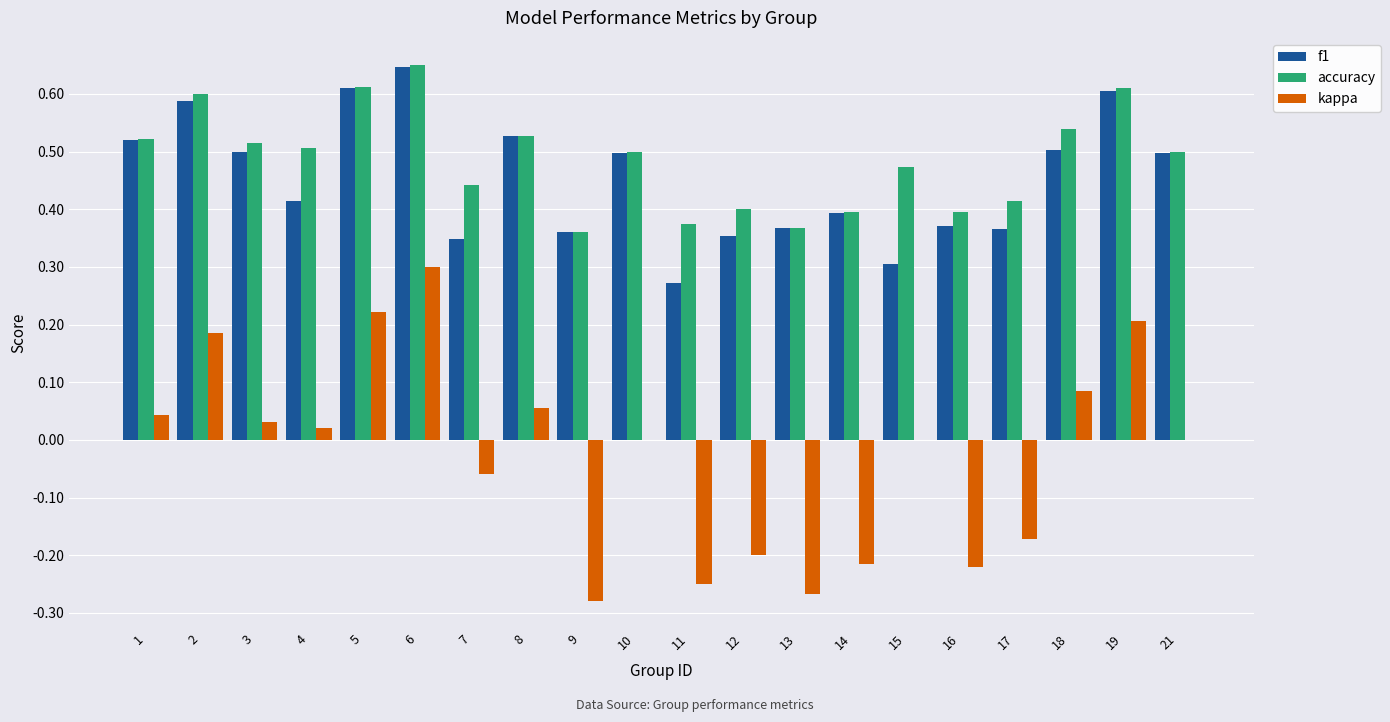

Between 7 and 21, which series saw the biggest shift?

f1